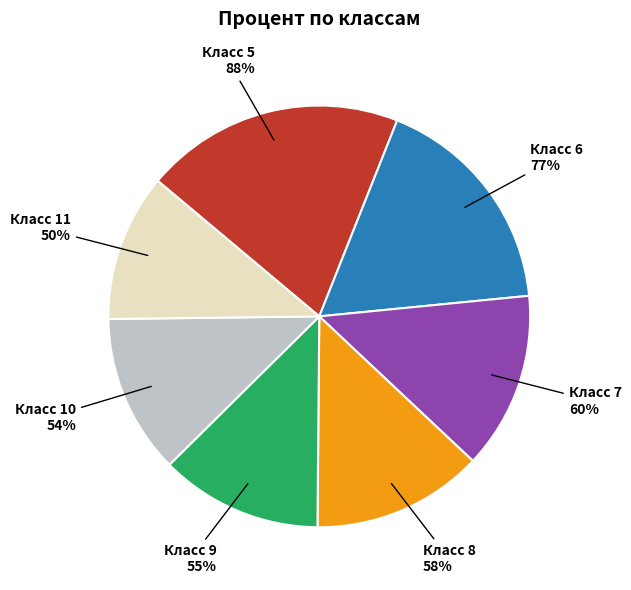

True or false: 9 accounts for 12% of the total.

True